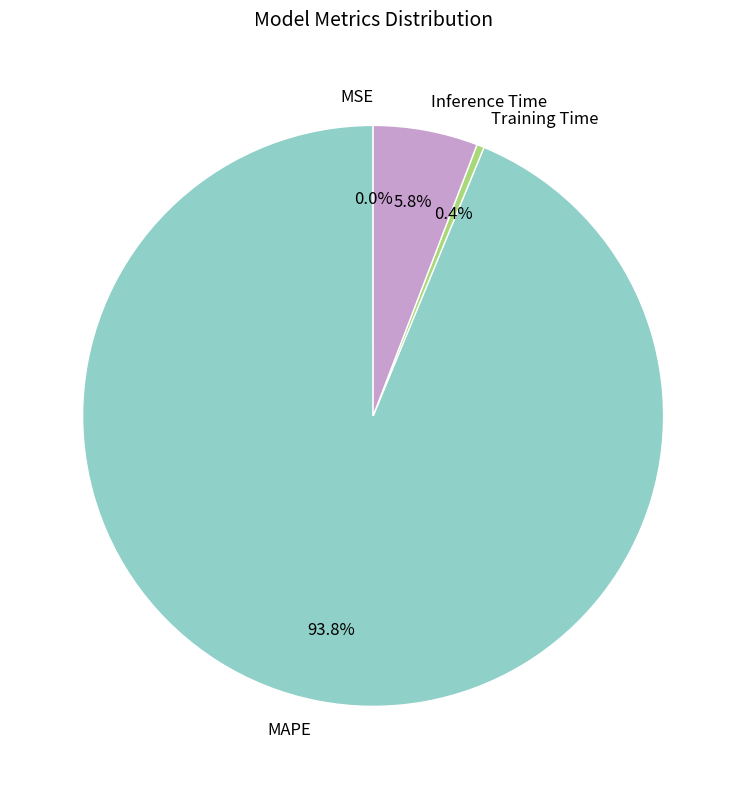

How much of the chart is everything except MAPE?

6.2%